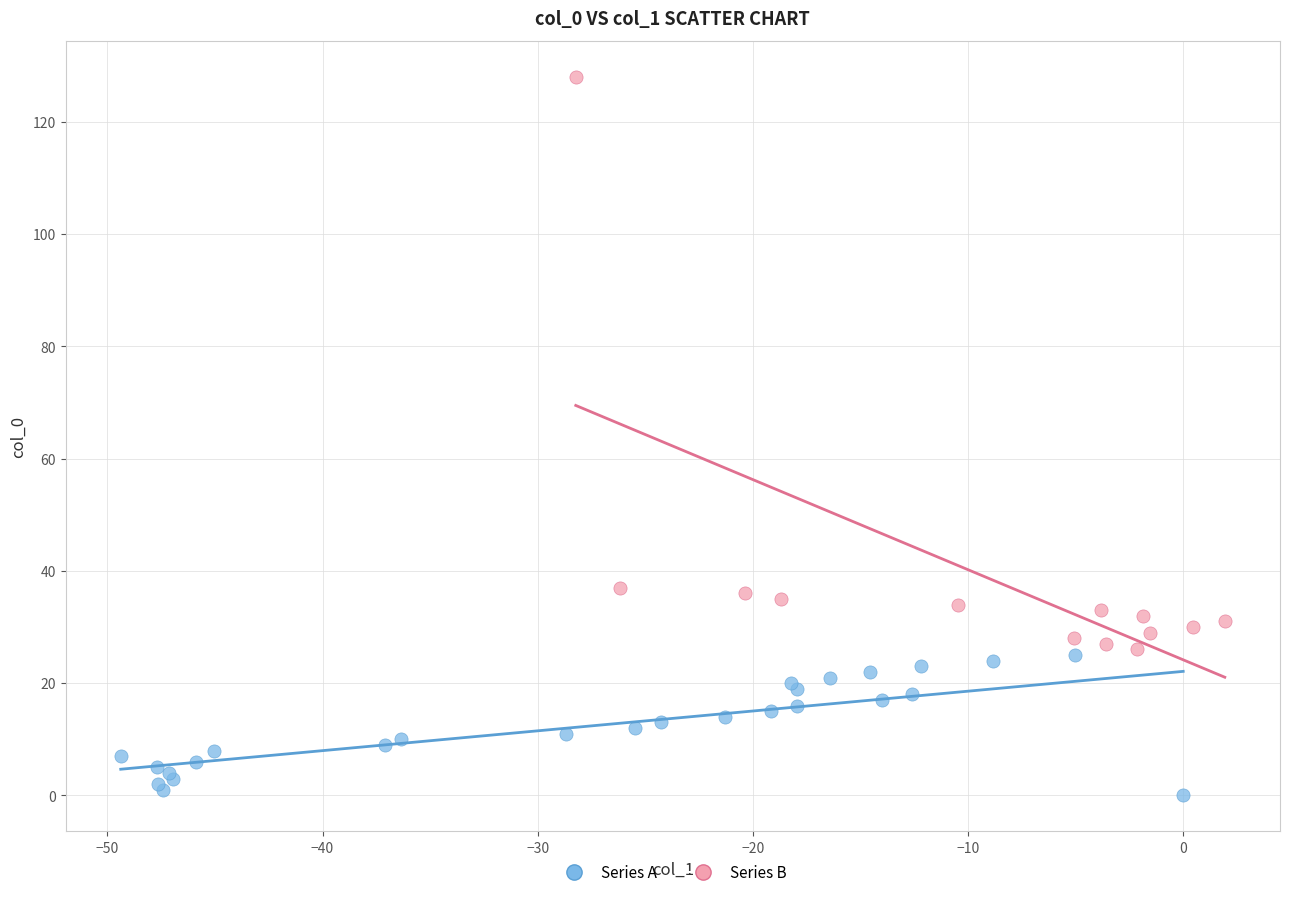

Which series contains the highest Y value?

Series B